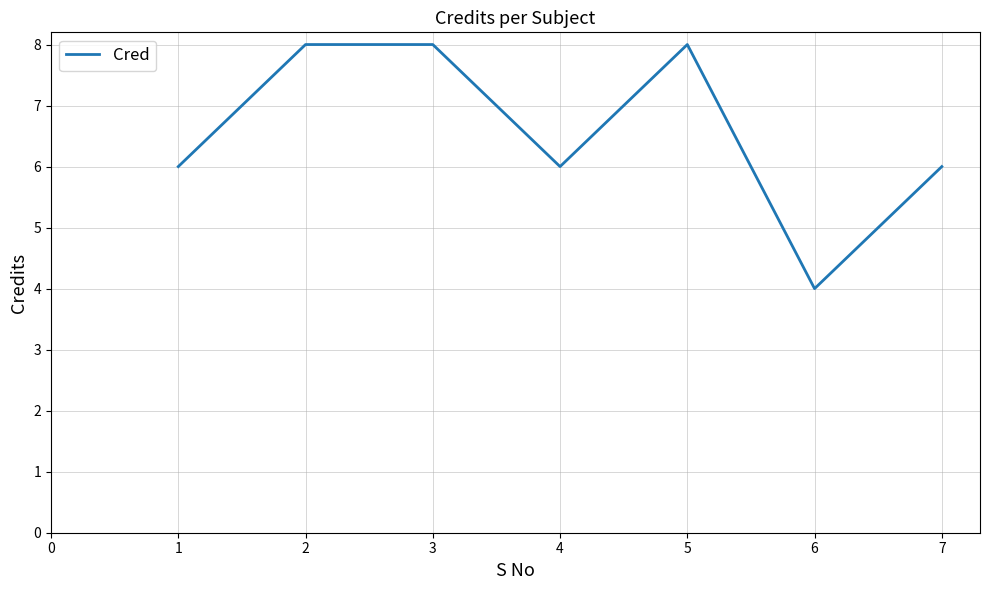

Is it true that the value at 3 is 3?

False